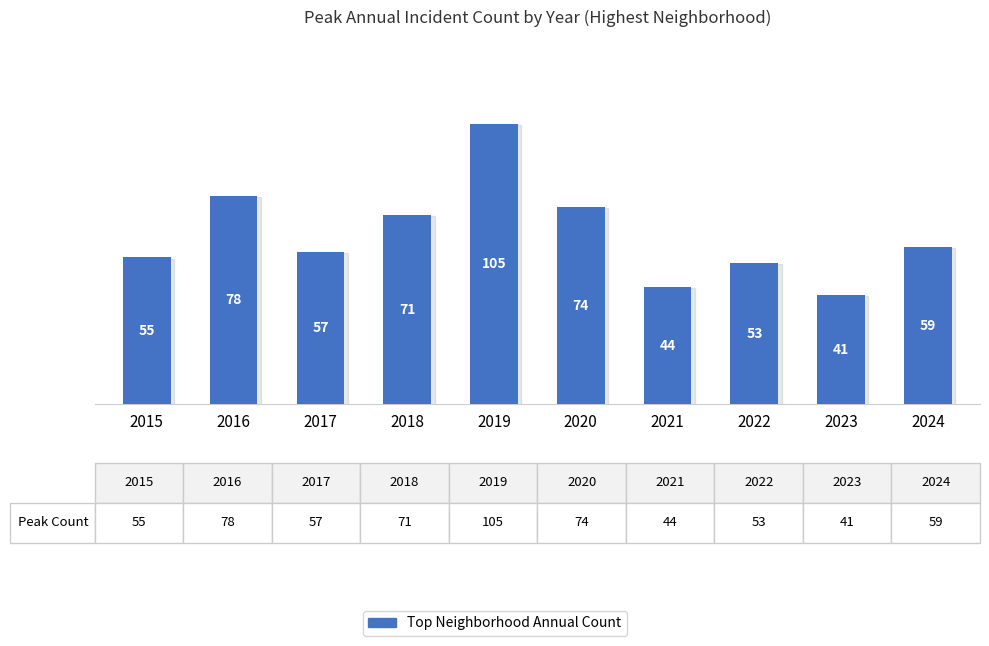

The chart shows a value of 59 at 2024. True or false?

True